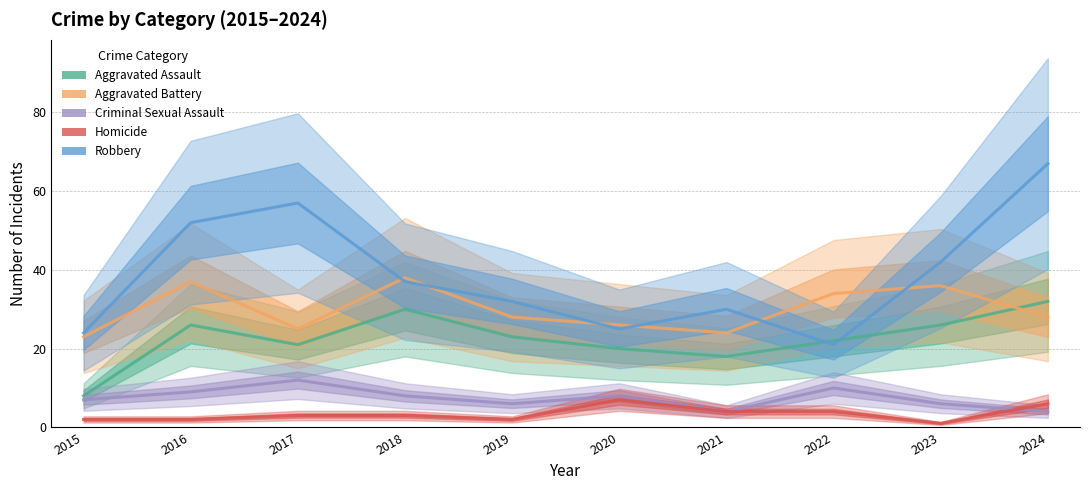

Reading left to right, what are all the values shown in this chart?

Aggravated Assault: 2015=8	2016=26	2017=21	2018=30	2019=23	2020=20	2021=18	2022=22	2023=26	2024=32
Aggravated Battery: 2015=23	2016=37	2017=25	2018=38	2019=28	2020=26	2021=24	2022=34	2023=36	2024=28
Criminal Sexual Assault: 2015=7	2016=9	2017=12	2018=8	2019=6	2020=8	2021=4	2022=10	2023=6	2024=4
Homicide: 2015=2	2016=2	2017=3	2018=3	2019=2	2020=7	2021=4	2022=4	2023=1	2024=6
Robbery: 2015=24	2016=52	2017=57	2018=37	2019=32	2020=25	2021=30	2022=21	2023=42	2024=67